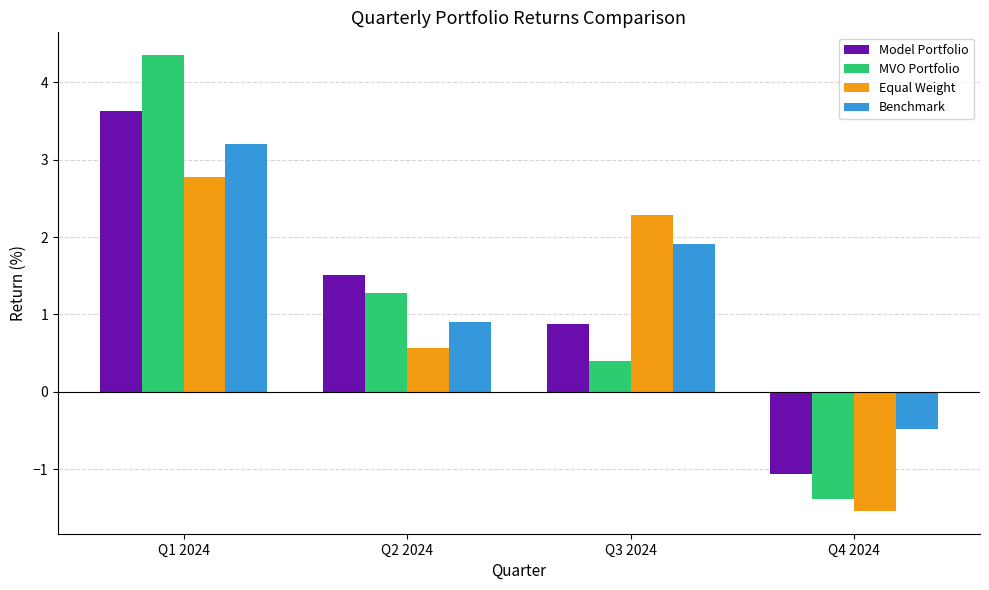

List the series in order of their overall mean, highest first.

Benchmark, Model Portfolio, MVO Portfolio, Equal Weight